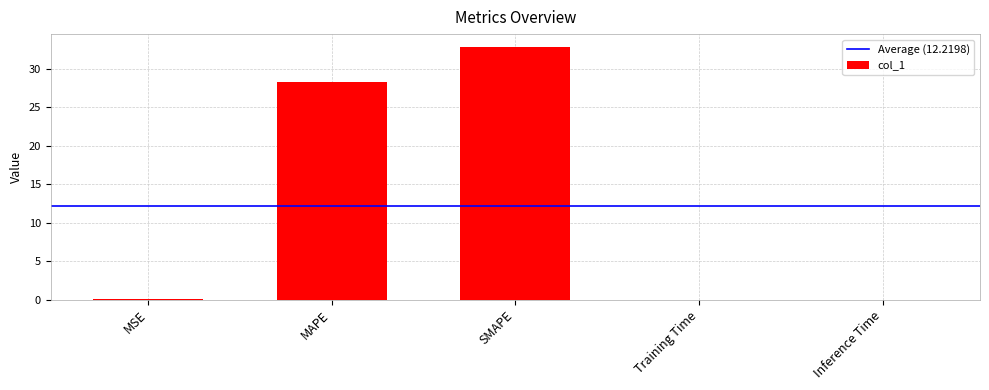

Read the value at SMAPE.

32.8